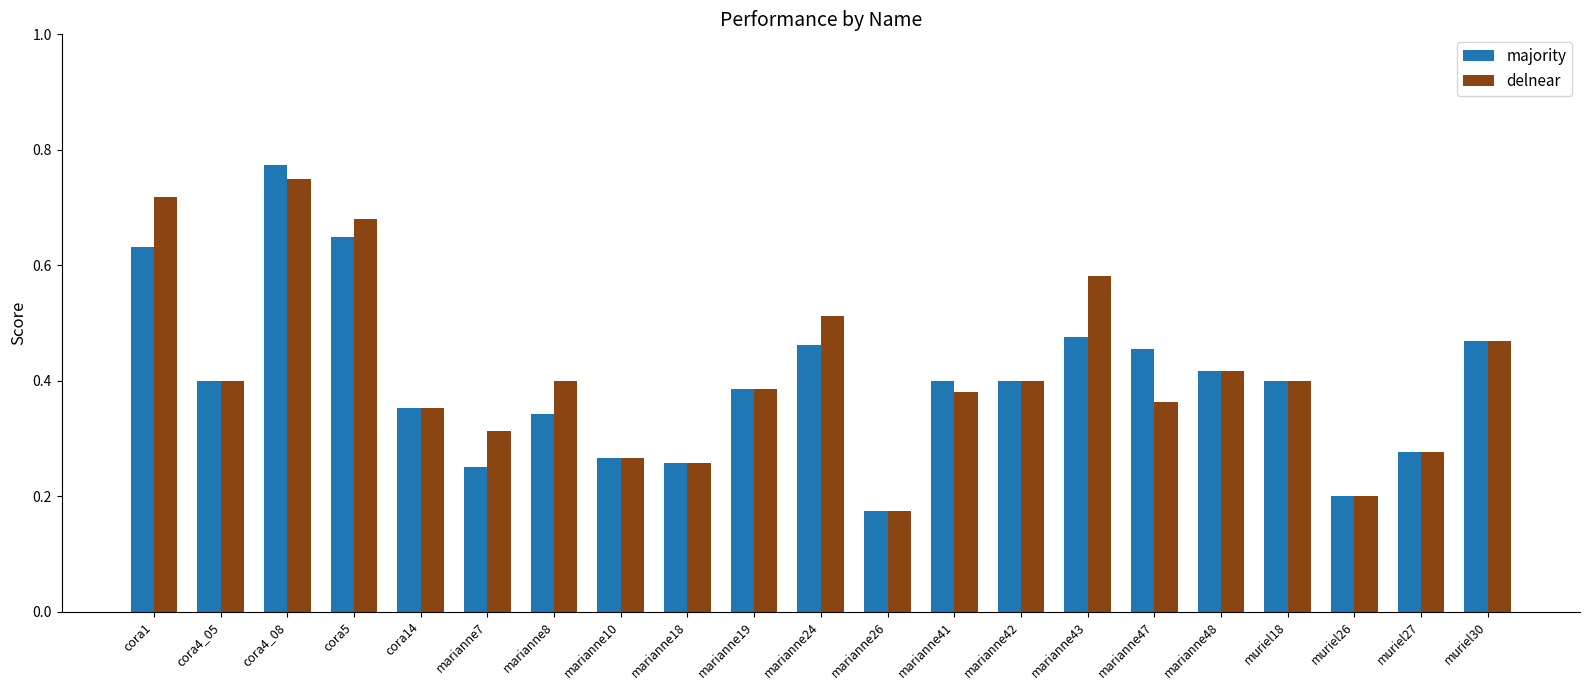

Between cora1 and marianne18, which series saw the biggest shift?

delnear